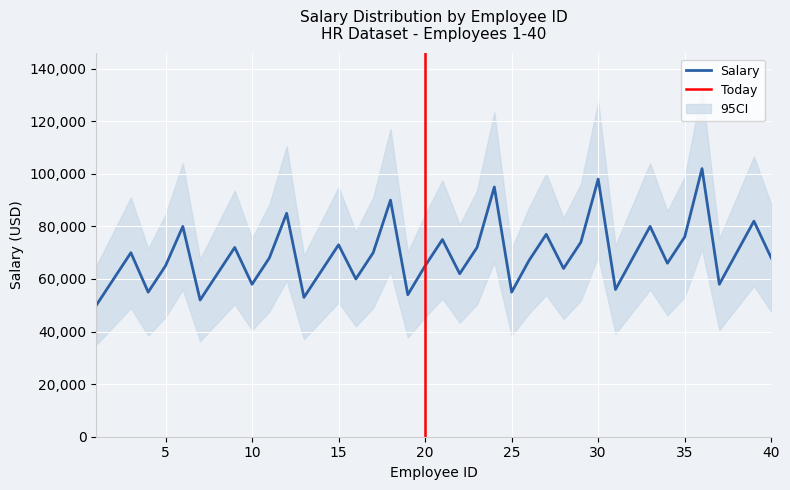

At 22, list the series in order from largest to smallest.

salary_upper, salary, salary_lower